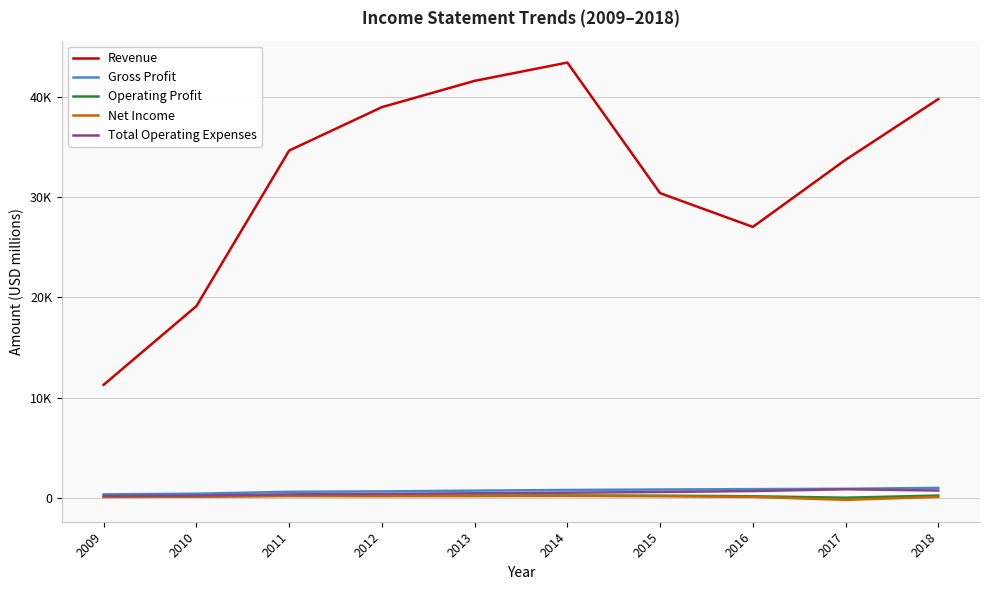

What is the value of the Revenue point at the 10th from the left?

39750